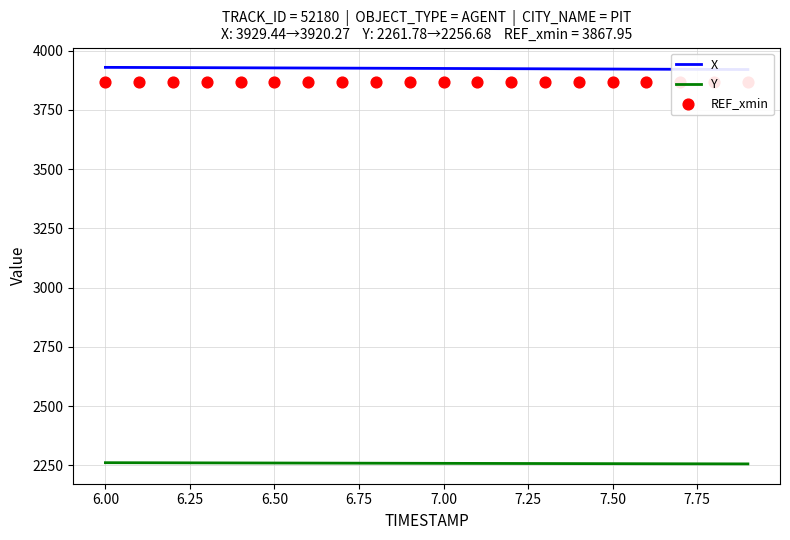

Which series has the largest total across all categories?

X